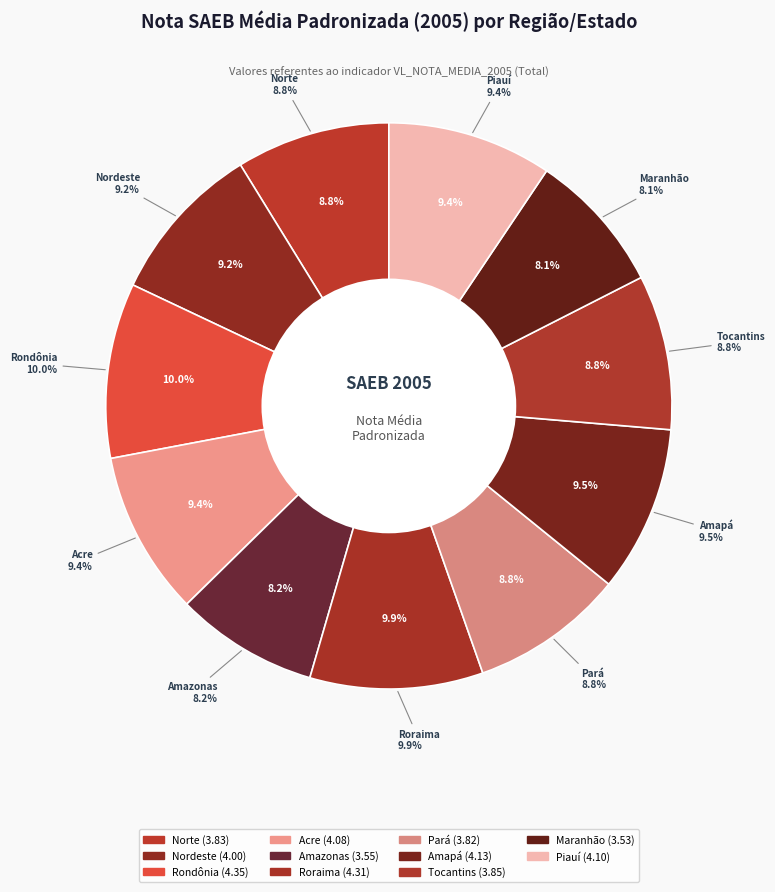

Is Roraima the majority of the pie?

No